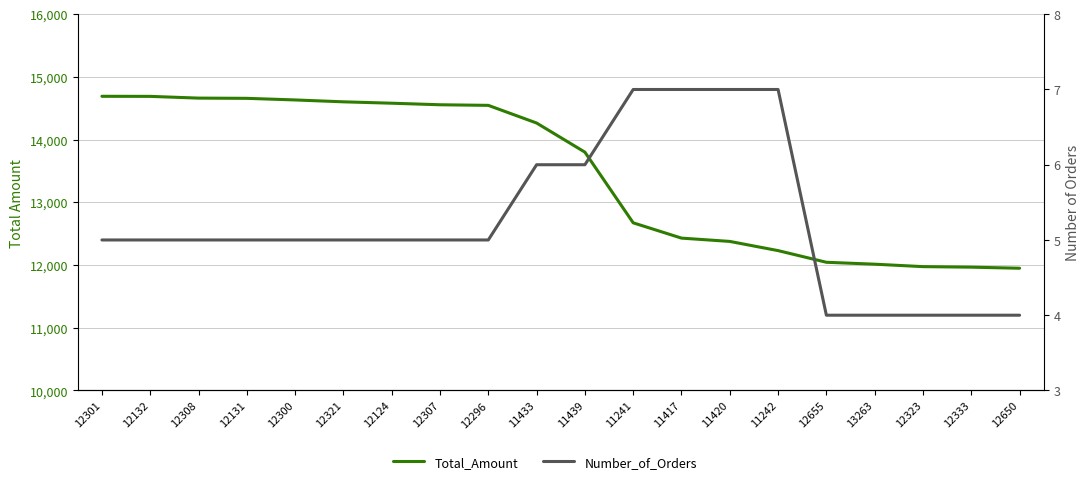

Reading left to right, list all the values displayed in this chart.

Total_Amount: 12301=14691.4	12132=14690.2	12308=14662.5	12131=14658.9	12300=14633.2	12321=14603.3	12124=14581.2	12307=14556.4	12296=14546.9	11433=14265.2	11439=13800.5	11241=12673.5	11417=12429.5	11420=12376.9	11242=12230.1	12655=12044.1	13263=12013.6	12323=11974.8	12333=11966.3	12650=11949.1
Number_of_Orders: 12301=5.0	12132=5.0	12308=5.0	12131=5.0	12300=5.0	12321=5.0	12124=5.0	12307=5.0	12296=5.0	11433=6.0	11439=6.0	11241=7.0	11417=7.0	11420=7.0	11242=7.0	12655=4.0	13263=4.0	12323=4.0	12333=4.0	12650=4.0